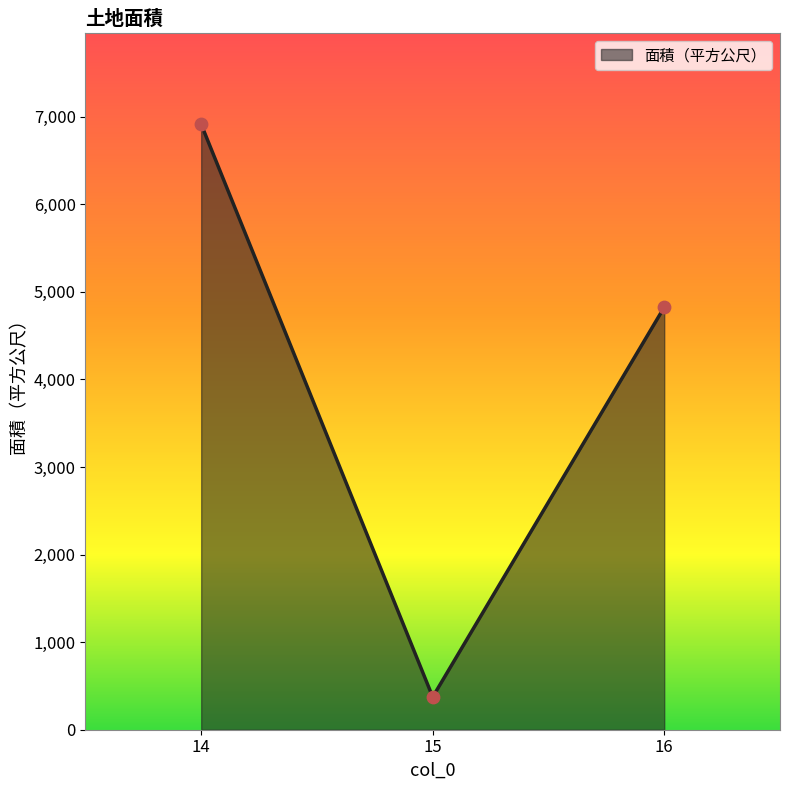

What is the change in value from 14 to 15?

-6541